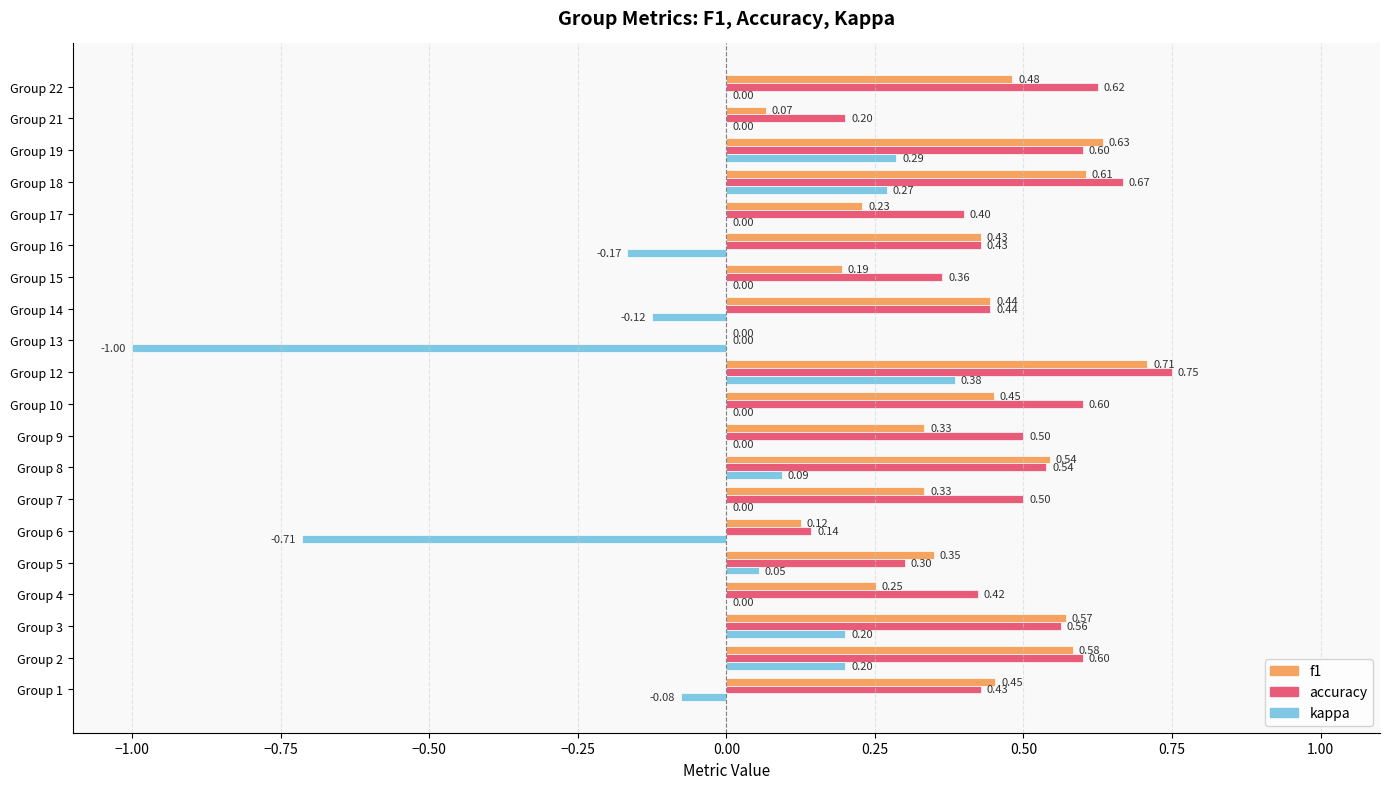

Which series has the largest total across all categories?

accuracy